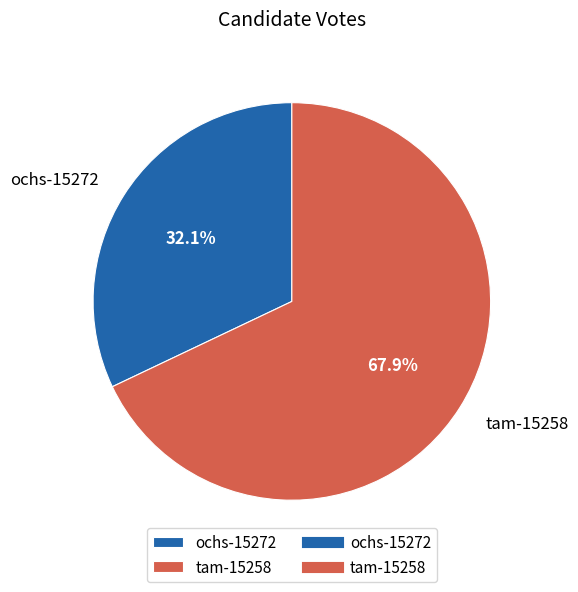

What percentage is the ochs-15272 slice, to the nearest percent?

32%